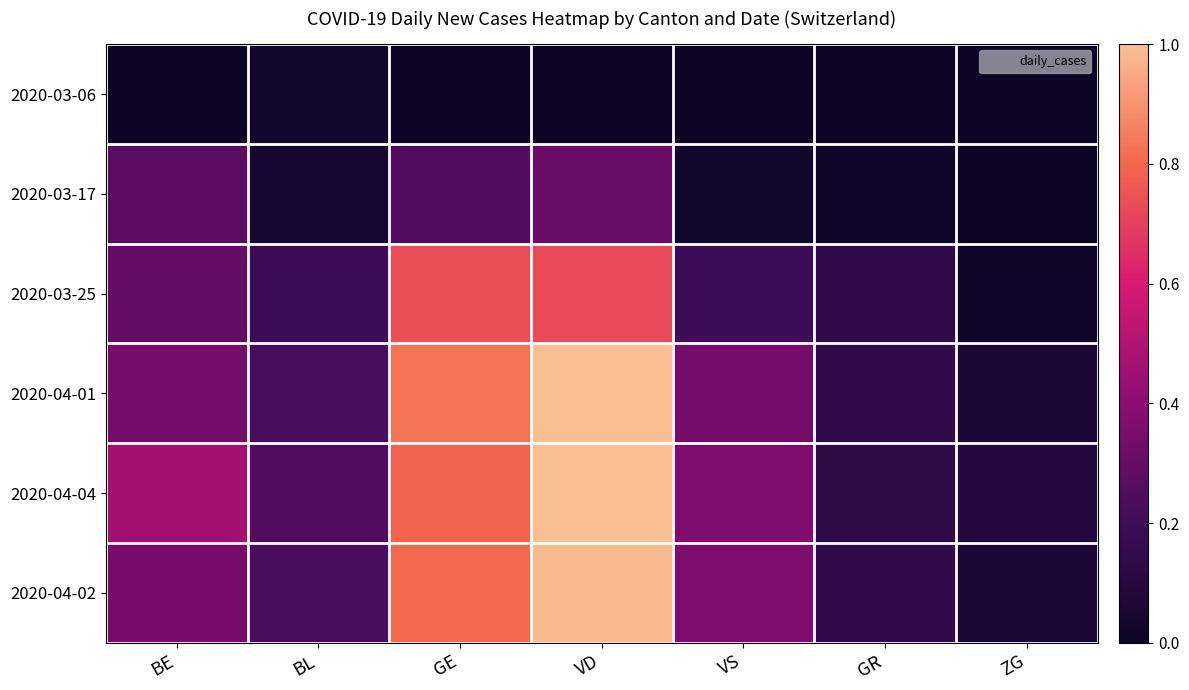

Reading right to left, list all the values displayed in this chart.

2020-03-06: ZG=0.0	GR=0.0	VS=0.0	VD=0.0	GE=0.0	BL=0.0	BE=0.0
2020-03-17: ZG=0.0	GR=0.0	VS=0.0	VD=0.3	GE=0.2	BL=0.1	BE=0.3
2020-03-25: ZG=0.0	GR=0.1	VS=0.2	VD=0.7	GE=0.7	BL=0.2	BE=0.3
2020-04-01: ZG=0.1	GR=0.1	VS=0.3	VD=1.0	GE=0.8	BL=0.2	BE=0.3
2020-04-04: ZG=0.1	GR=0.1	VS=0.4	VD=1.0	GE=0.8	BL=0.2	BE=0.5
2020-04-02: ZG=0.1	GR=0.1	VS=0.4	VD=1.0	GE=0.8	BL=0.2	BE=0.4